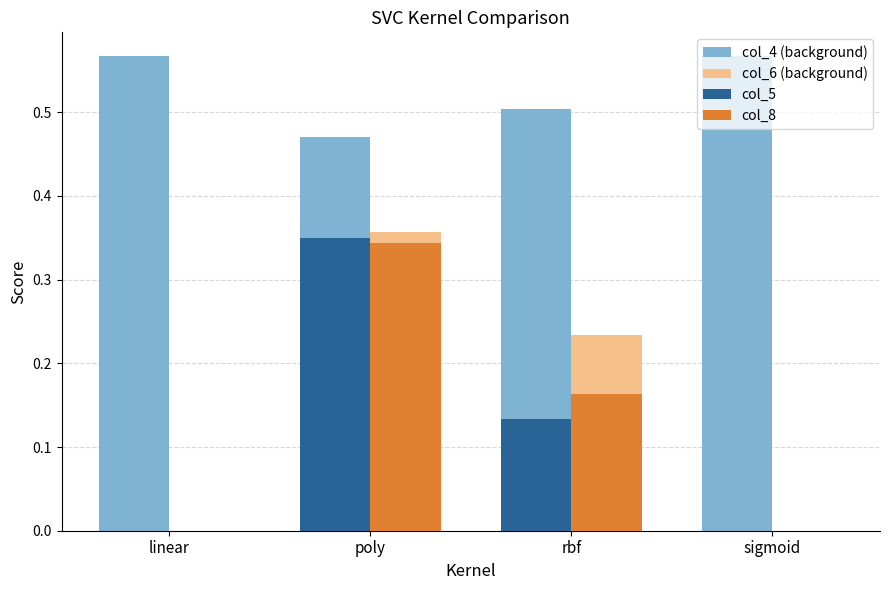

The value of col_6 (background) at sigmoid is -0.1. True or false?

False